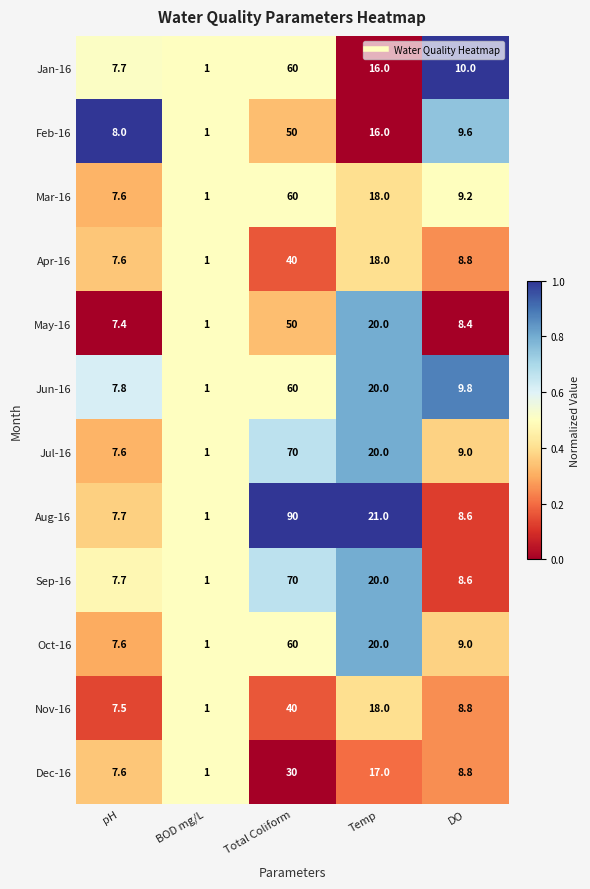

Which series has the largest range (max minus min)?

Aug-16